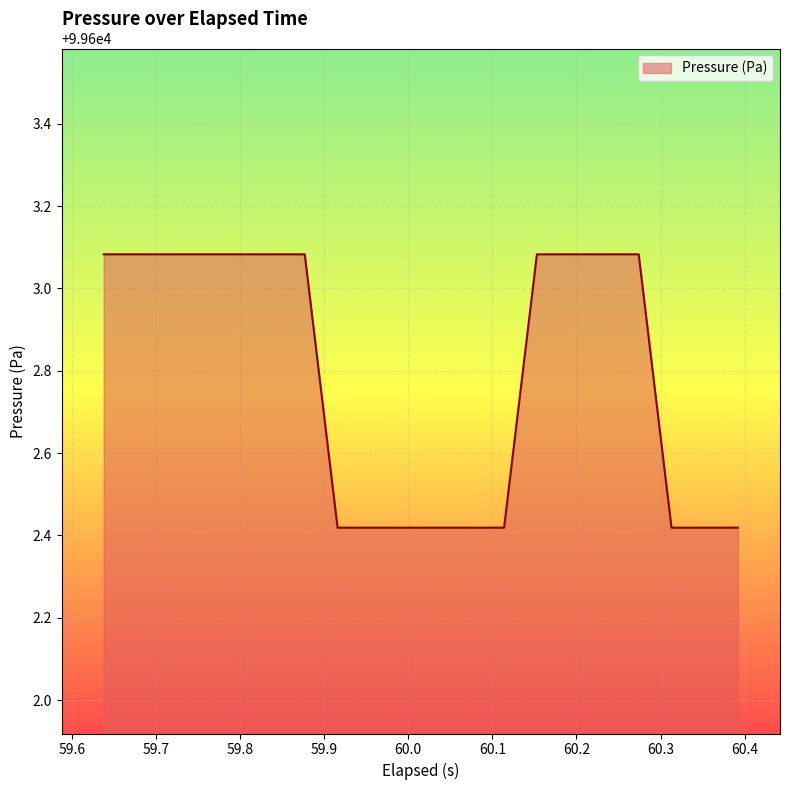

What is the difference between the maximum and minimum values?

0.7